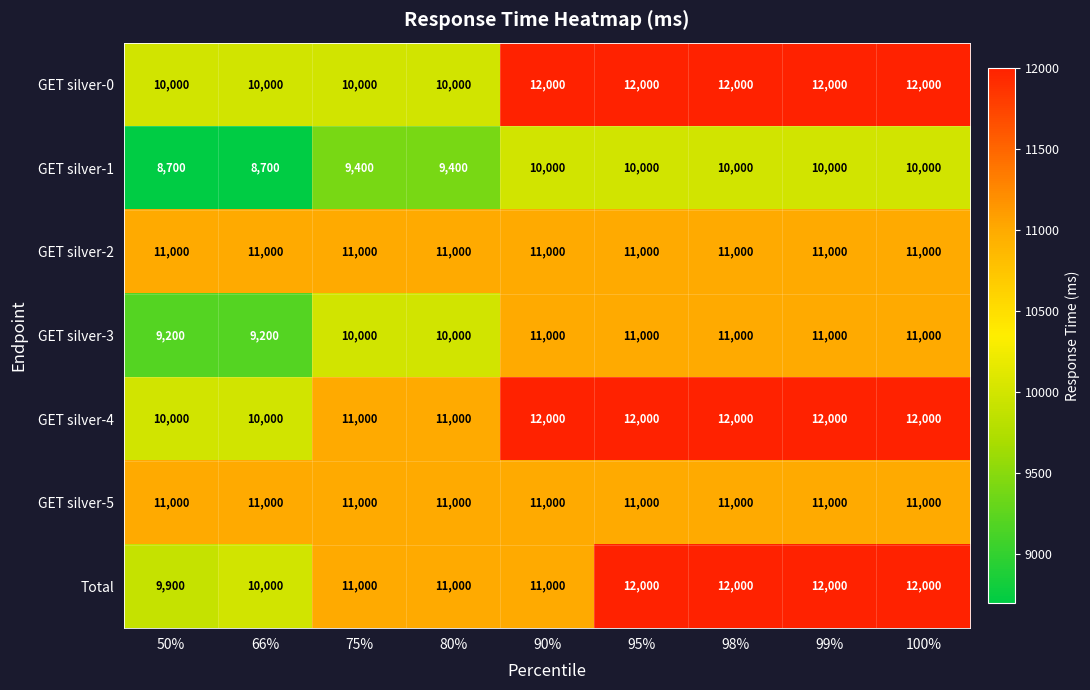

True or false: GET silver-2 has a value of 18139 at 90%.

False